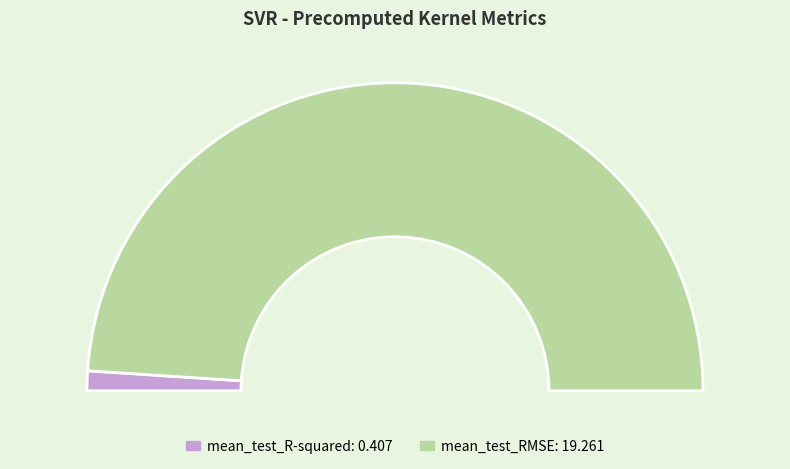

Is it true that mean_test_RMSE is 99% of the pie?

False